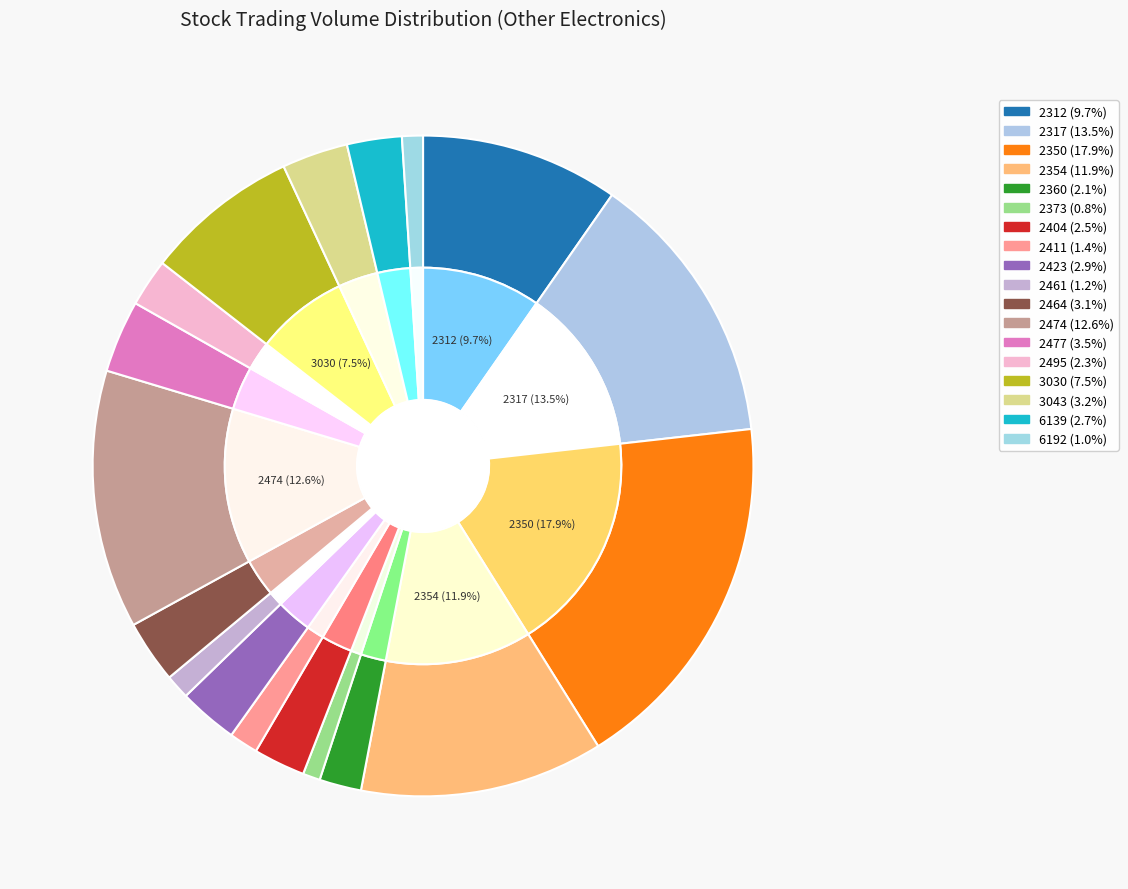

Does any single category account for the majority?

No